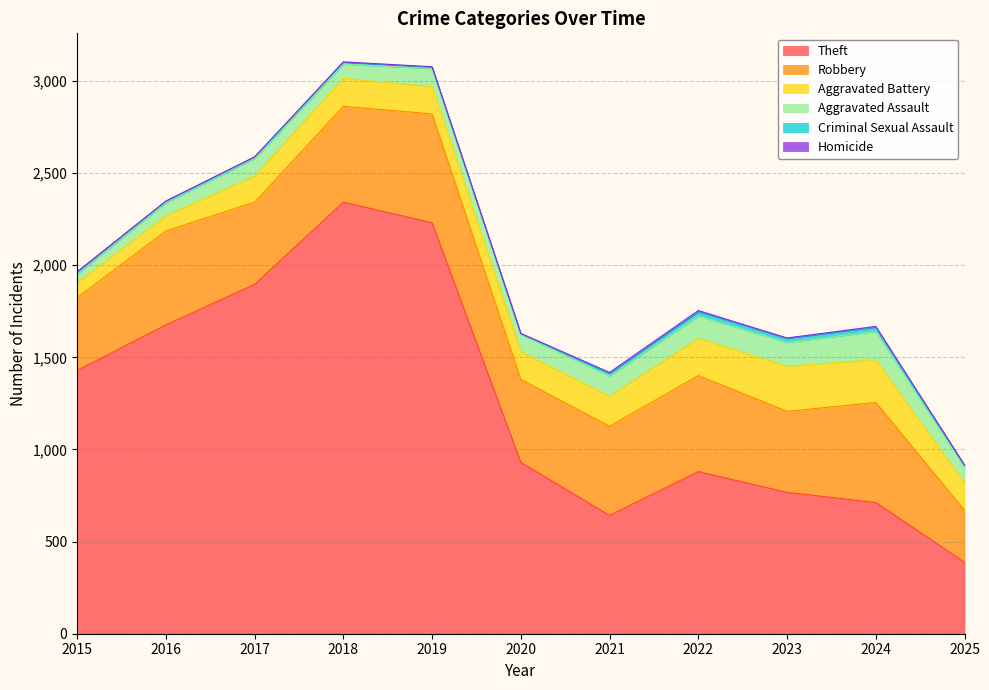

The value of Aggravated Battery at 2019 is 101. True or false?

False